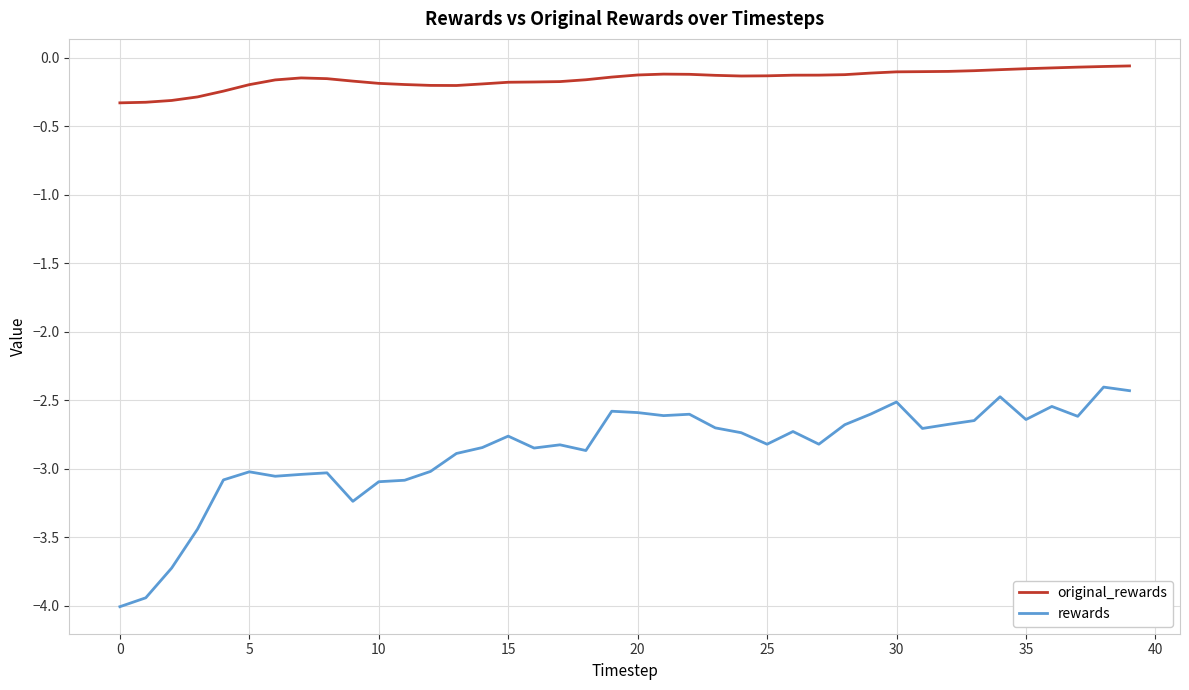

What is the smallest value displayed?

-4.0